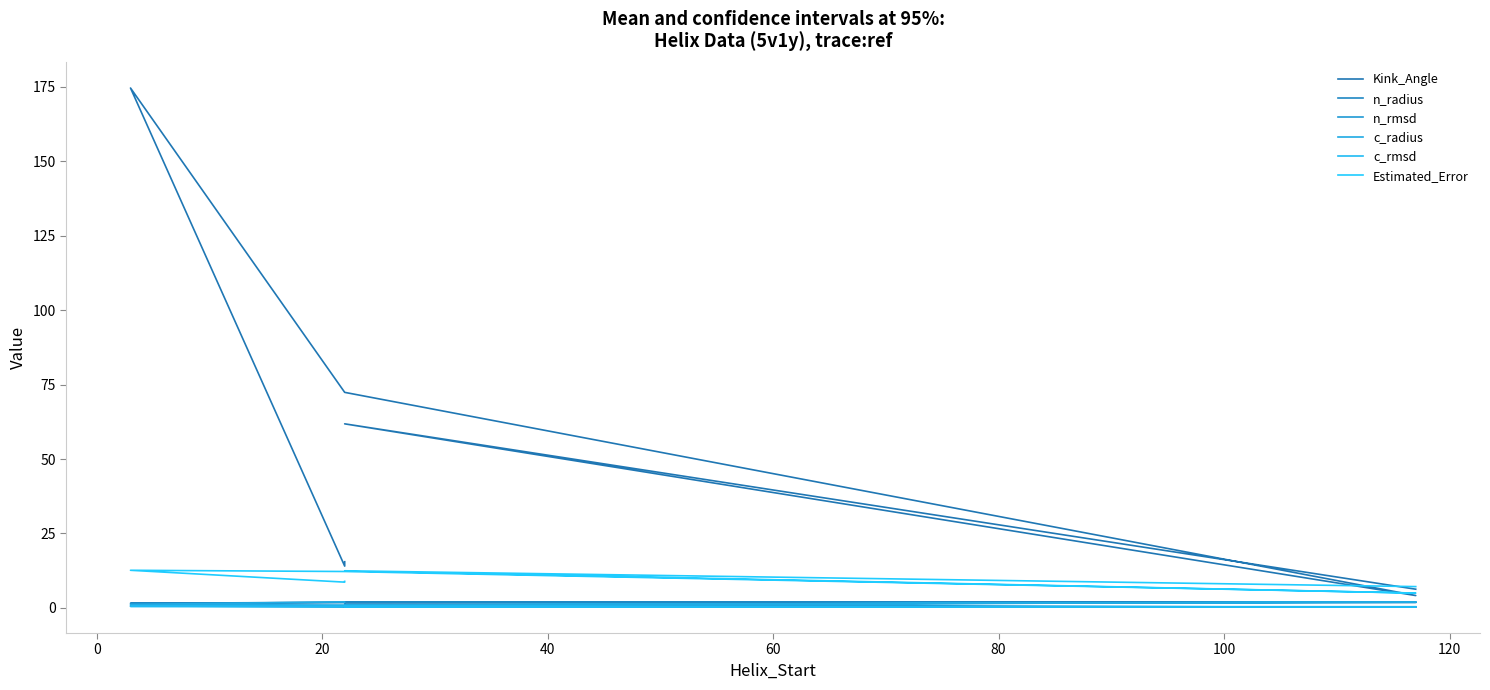

True or false: n_rmsd and Estimated_Error cross at least once.

False